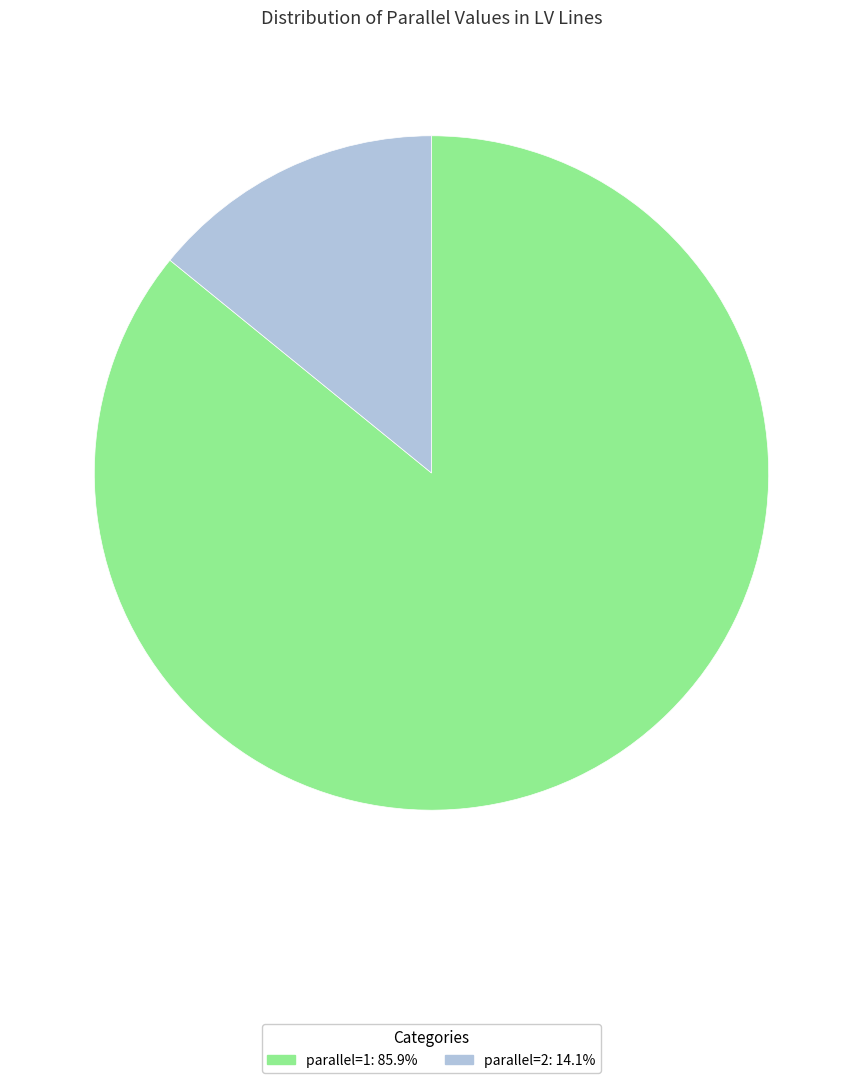

Is there any slice that represents more than half of the pie?

Yes